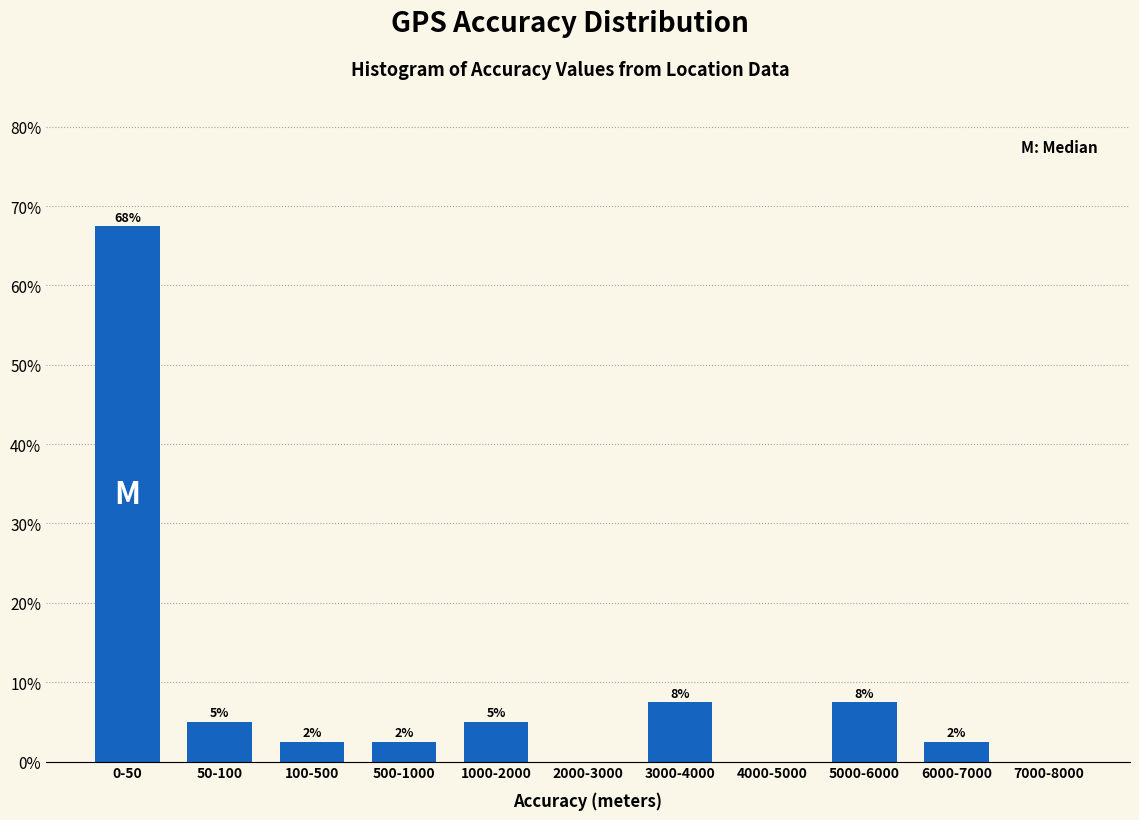

Are the bars horizontal?

No